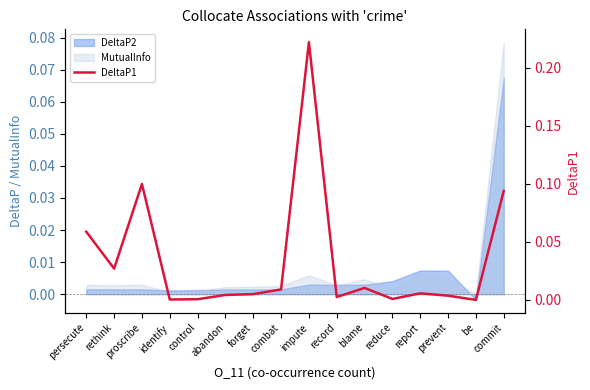

How many data points are less than 0?

1